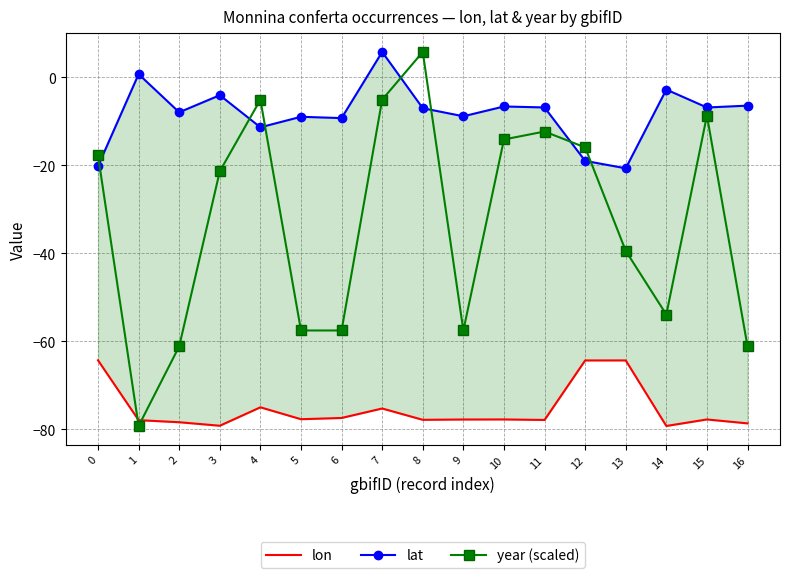

What is the value of the year (scaled) point at the 12th from the left?

-12.3